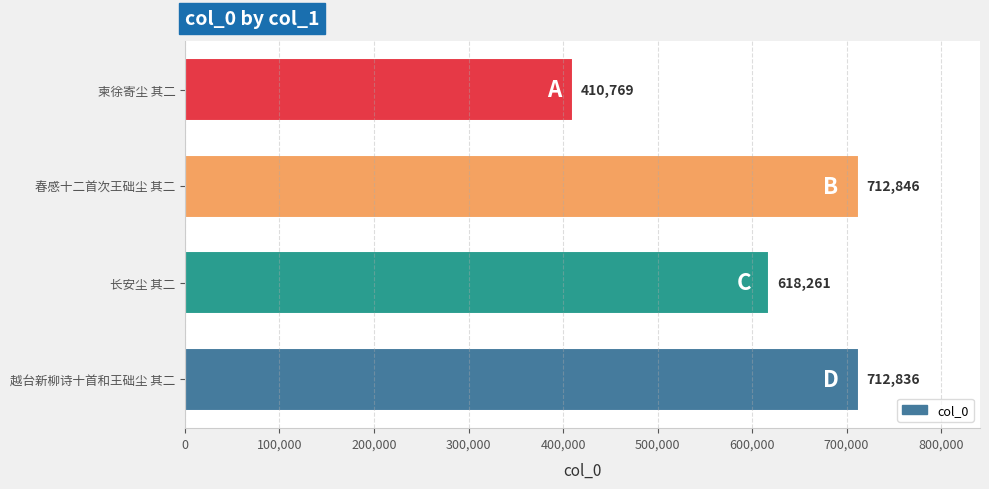

Reading top to bottom, transcribe all the data shown in this chart.

410769	712846	618261	712836